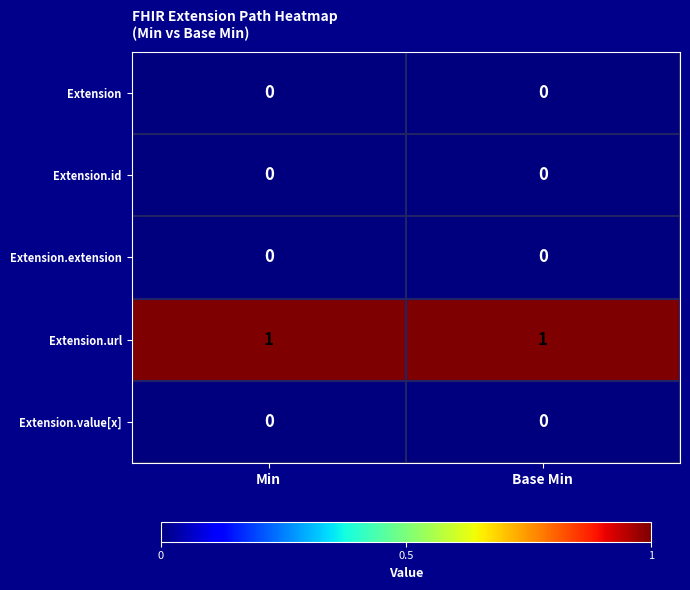

Which series has the largest total across all categories?

Extension.url